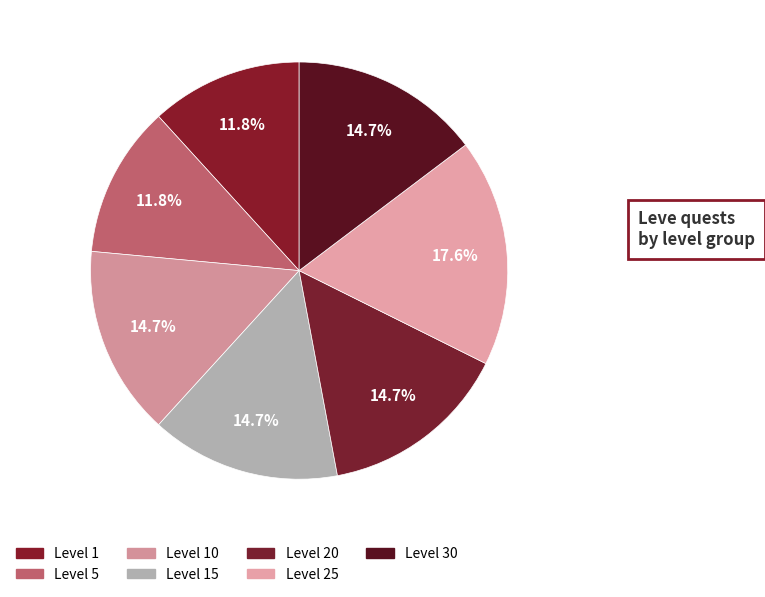

Count the number of slices in the pie.

7